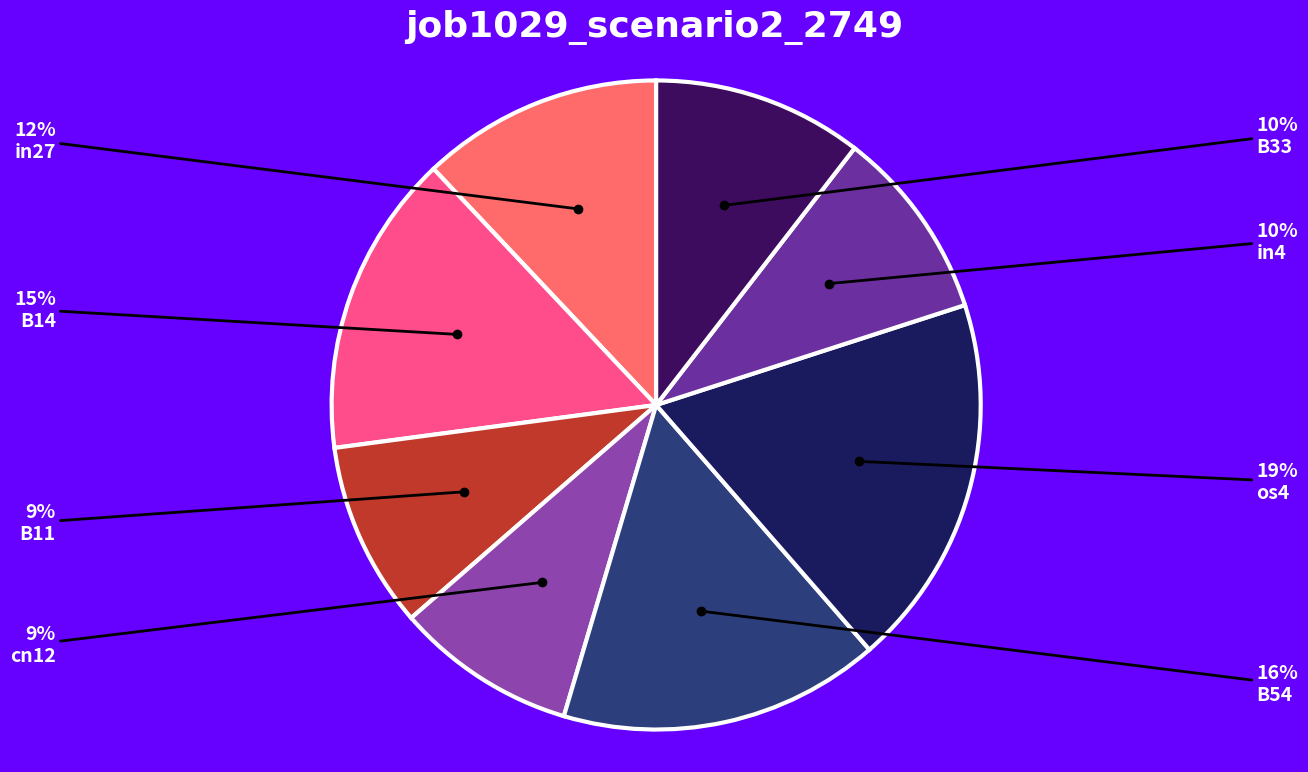

Does any single category account for the majority?

No